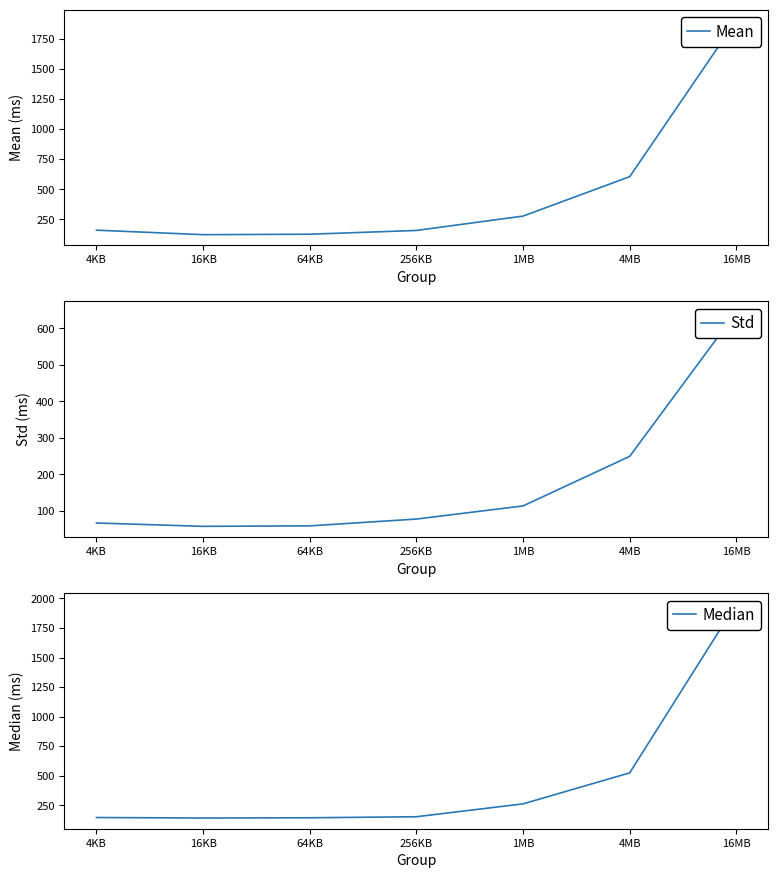

Reading right to left, transcribe all the data shown in this chart.

Mean: 16MB=1901.3	4MB=604.3	1MB=277.2	256KB=158.1	64KB=126.7	16KB=123.0	4KB=160.4
Std: 16MB=644.8	4MB=249.7	1MB=114.0	256KB=78.0	64KB=59.4	16KB=58.1	4KB=67.2
Median: 16MB=1955.5	4MB=524.0	1MB=261.6	256KB=152.7	64KB=143.9	16KB=142.0	4KB=146.1